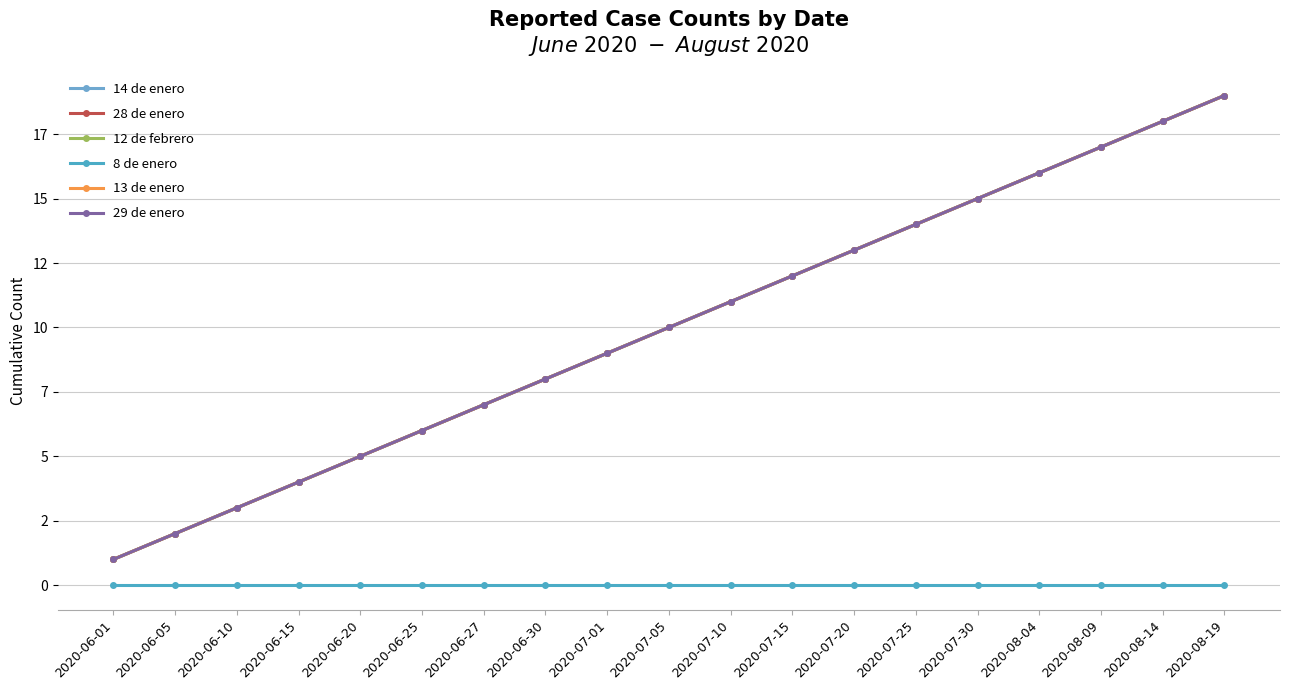

What position from the right is 2020-06-01?

19